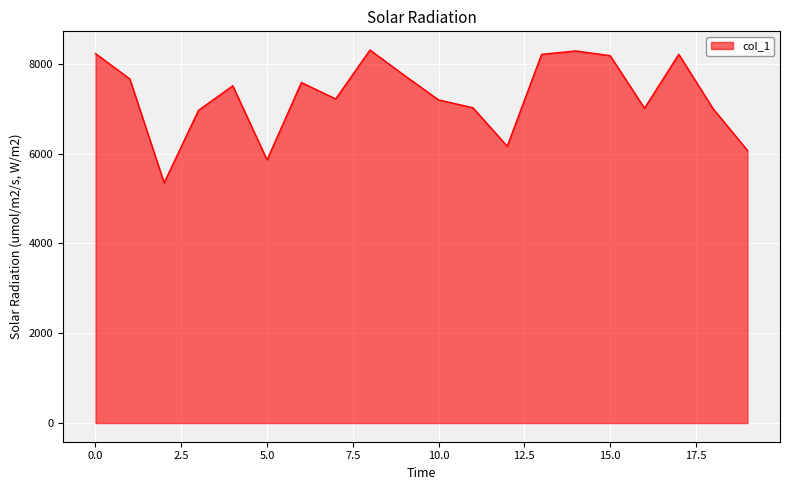

What is the minimum value shown in the chart?

5351